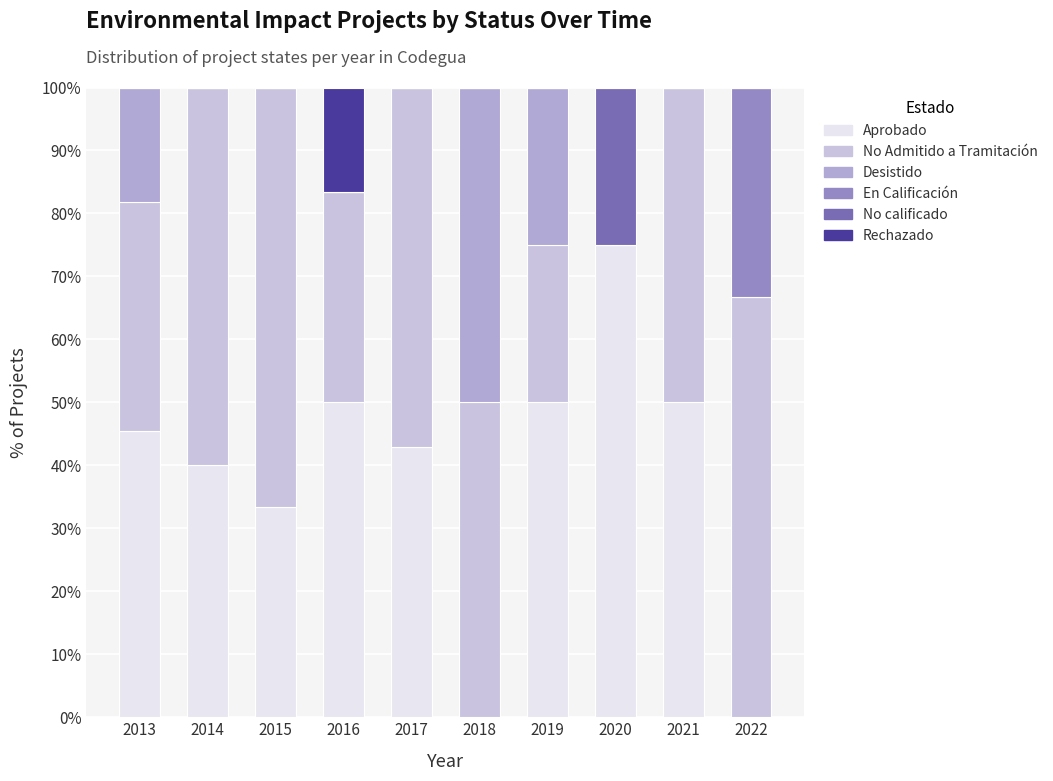

Count the number of data series in this chart.

6